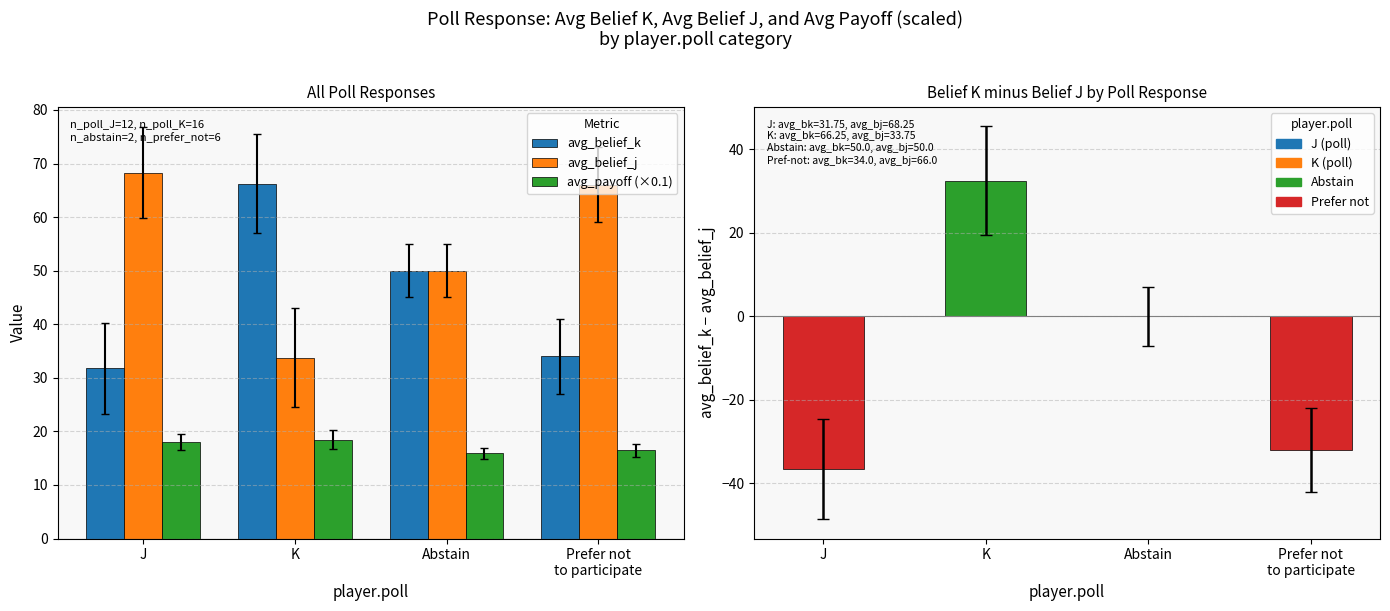

Between Prefer not
to participate and J, which is larger?

Prefer not
to participate